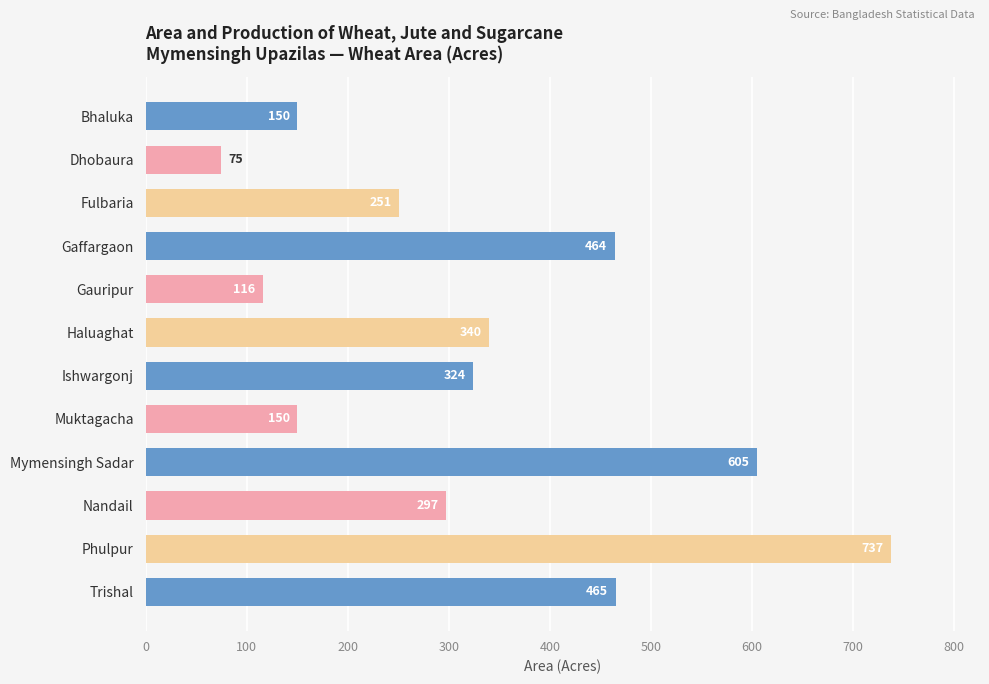

At which label is the value closest to 406?

Gaffargaon